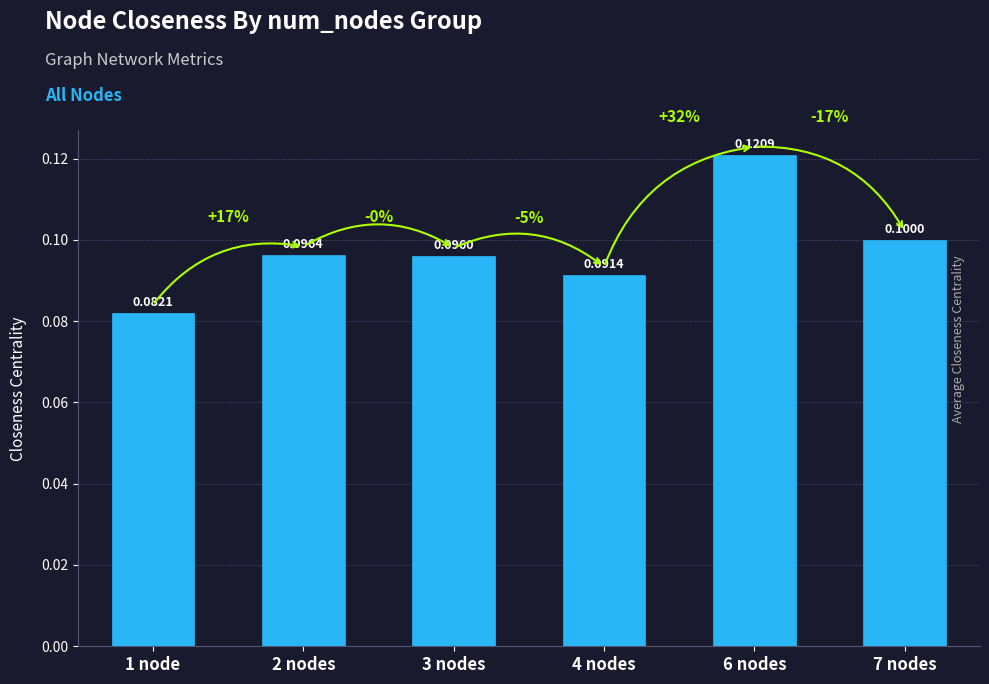

What is the label of the 2nd bar from the right?

6 nodes